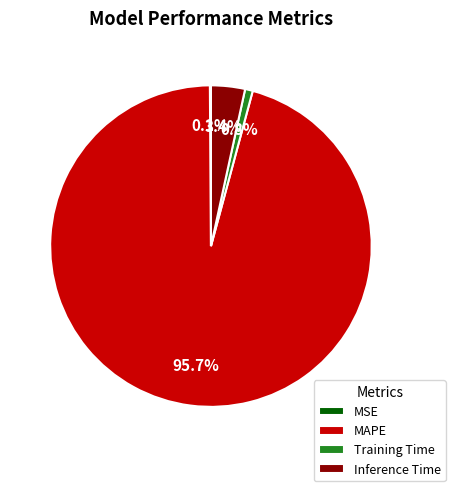

What percentage is NOT represented by Inference Time?

96.6%